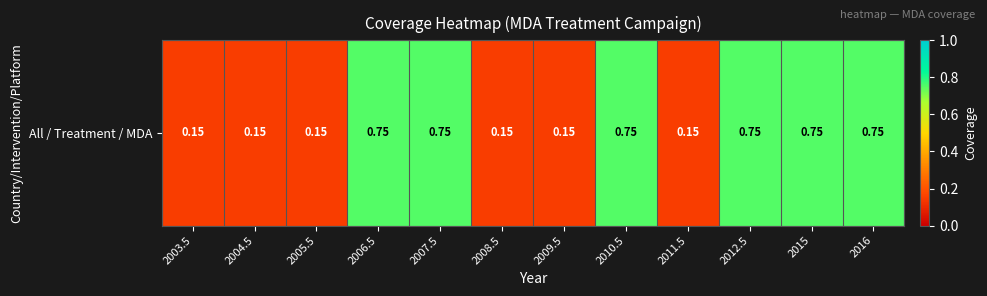

What is the sum of all values?

5.4